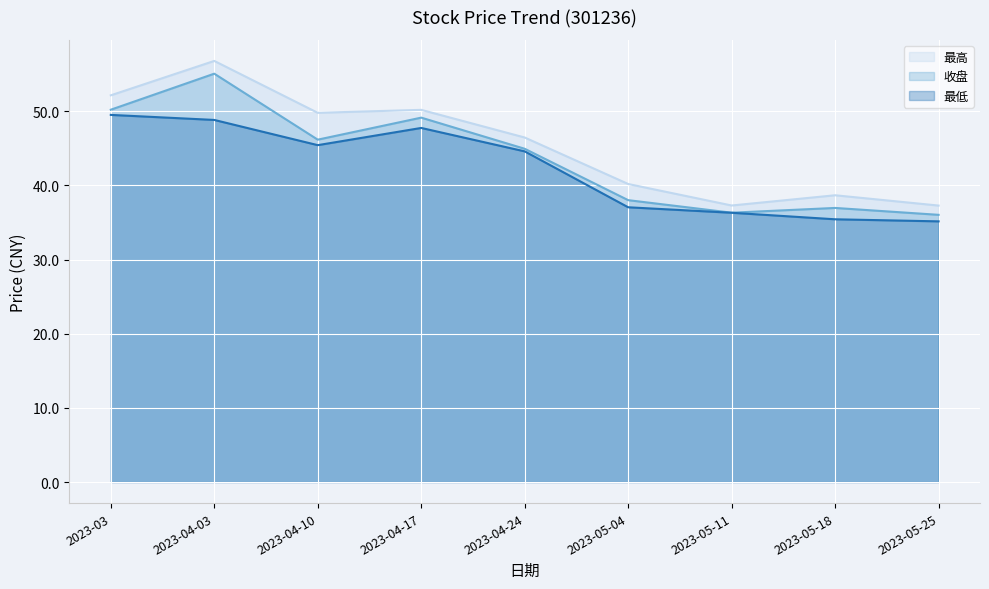

Which category has the lowest value across all series?

2023-05-25